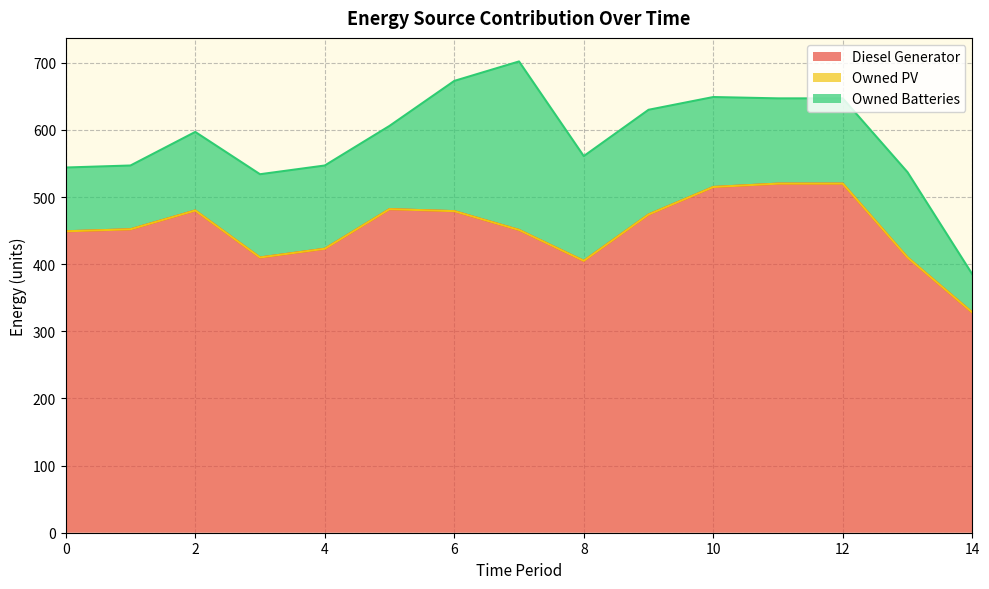

Rank the series at 1 from lowest to highest value.

Owned PV, Owned Batteries, Diesel Generator